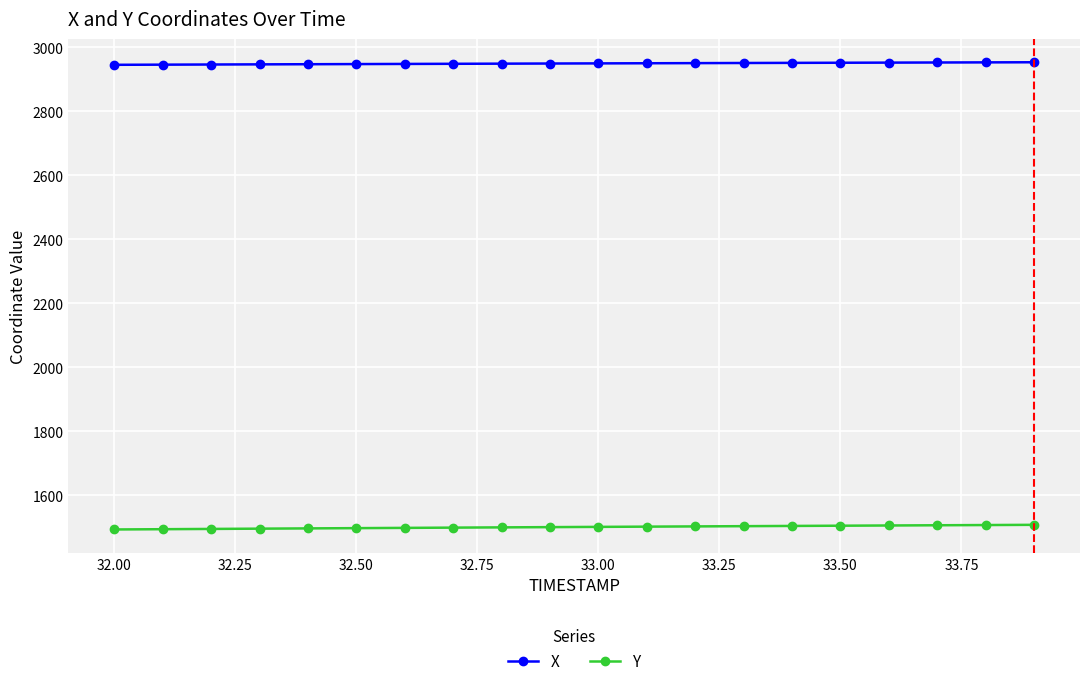

Rank the series by their average value, from lowest to highest.

Y, X